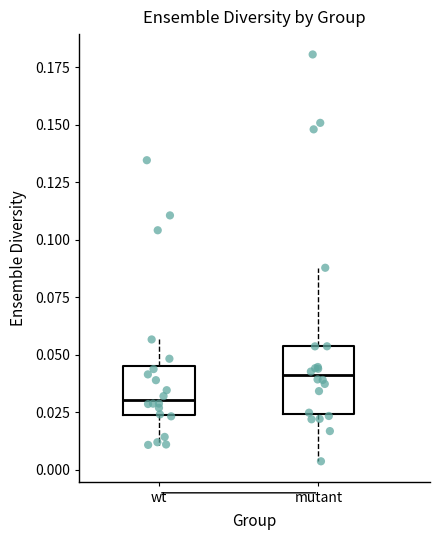

Comparing the boxes themselves (not the whiskers), which one is the tallest?

mutant